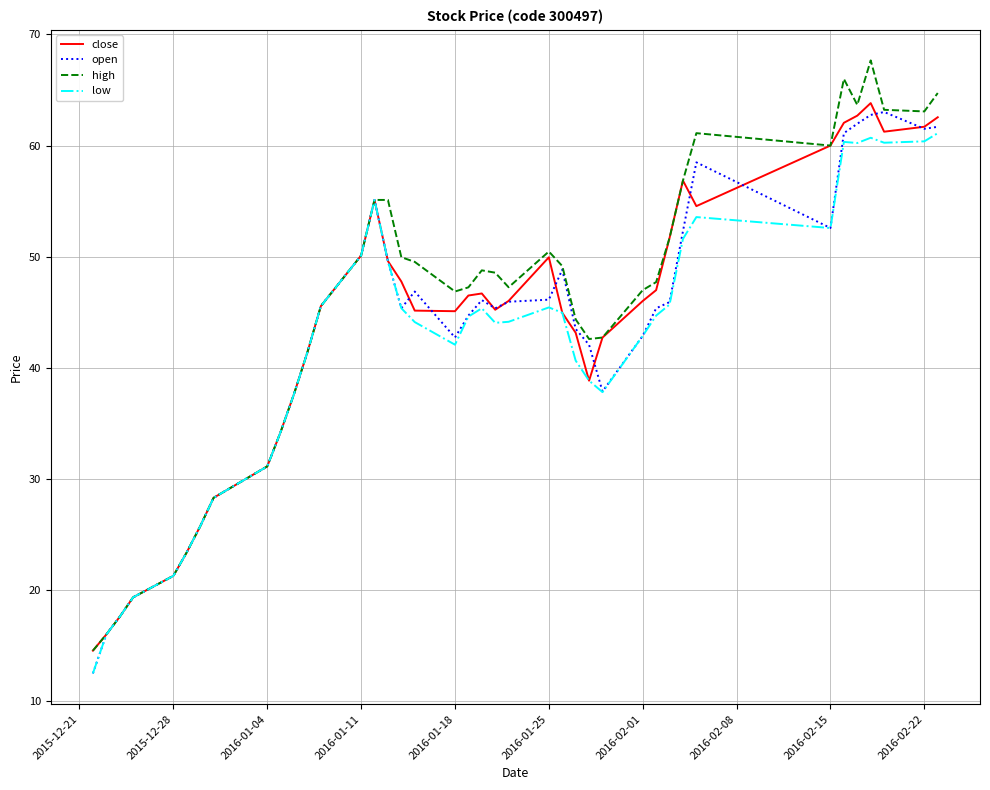

Rank the series by their maximum value, from lowest to highest.

low, open, close, high